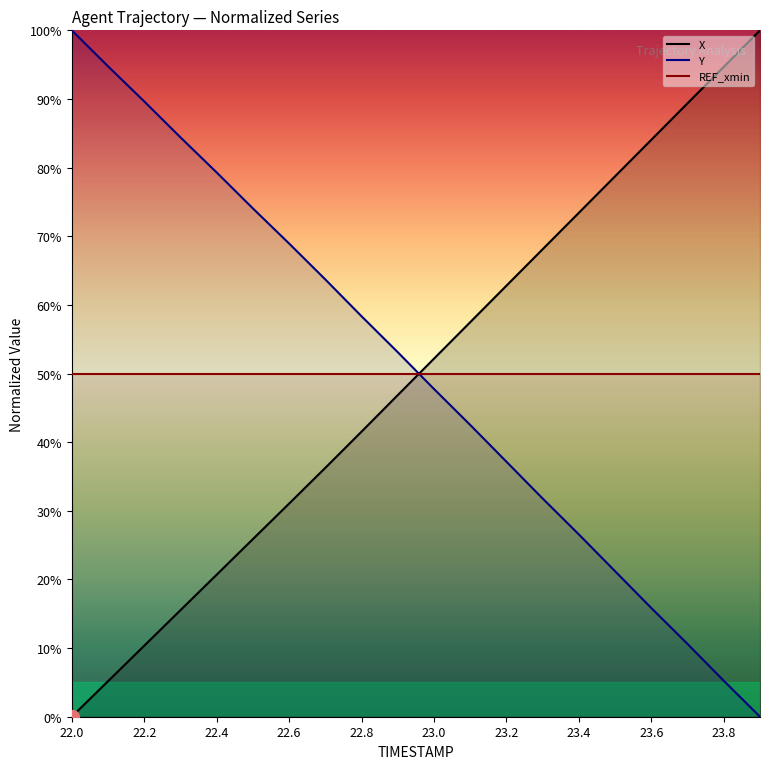

What is the difference between the maximum and minimum values in the X series?

100.0